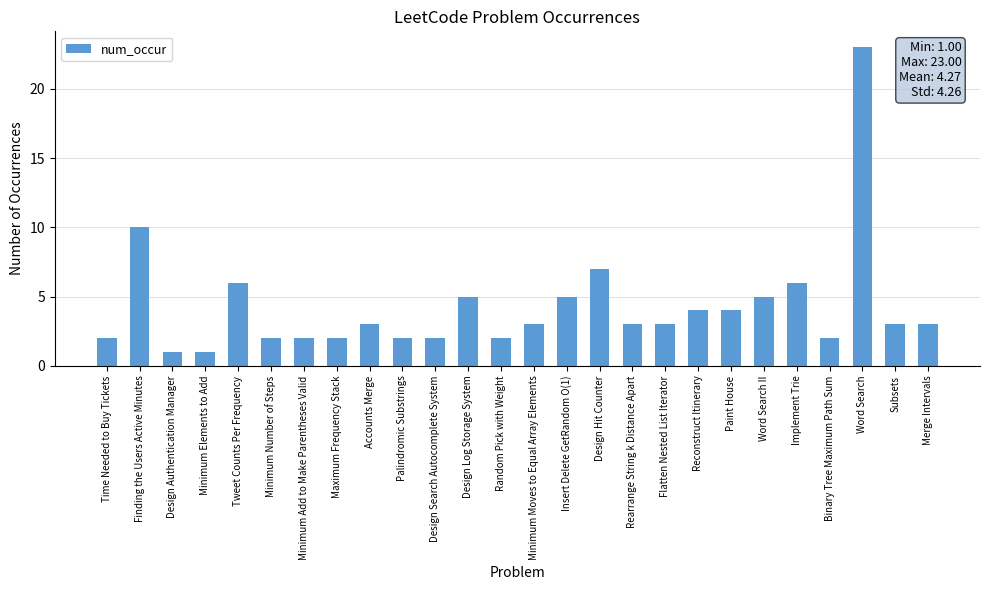

Reading left to right, what are all the values shown in this chart?

Time Needed to Buy Tickets=2	Finding the Users Active Minutes=10	Design Authentication Manager=1	Minimum Elements to Add=1	Tweet Counts Per Frequency=6	Minimum Number of Steps=2	Minimum Add to Make Parentheses Valid=2	Maximum Frequency Stack=2	Accounts Merge=3	Palindromic Substrings=2	Design Search Autocomplete System=2	Design Log Storage System=5	Random Pick with Weight=2	Minimum Moves to Equal Array Elements=3	Insert Delete GetRandom O(1)=5	Design Hit Counter=7	Rearrange String k Distance Apart=3	Flatten Nested List Iterator=3	Reconstruct Itinerary=4	Paint House=4	Word Search II=5	Implement Trie=6	Binary Tree Maximum Path Sum=2	Word Search=23	Subsets=3	Merge Intervals=3